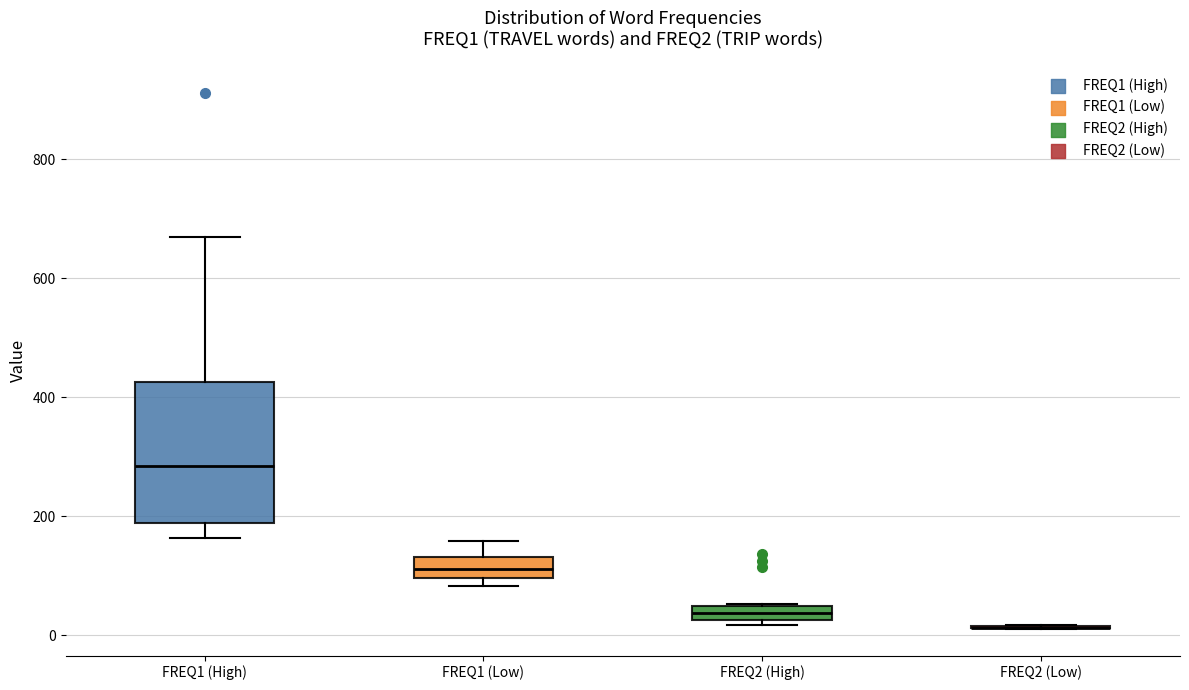

Where is the upper edge of the box for FREQ1 (Low) on the y-axis? The values are not printed on the chart, so give them approximately, as read against the axis.

140